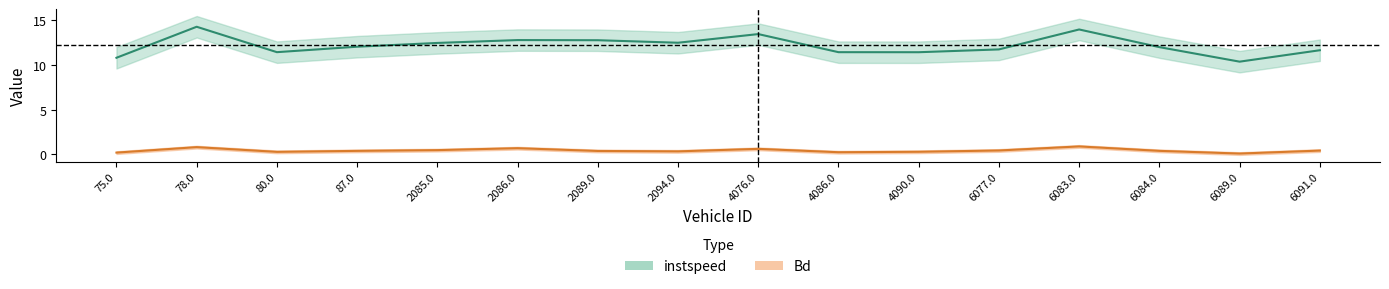

What is the difference between the Bd values at 2086.0 and 2094.0?

0.4